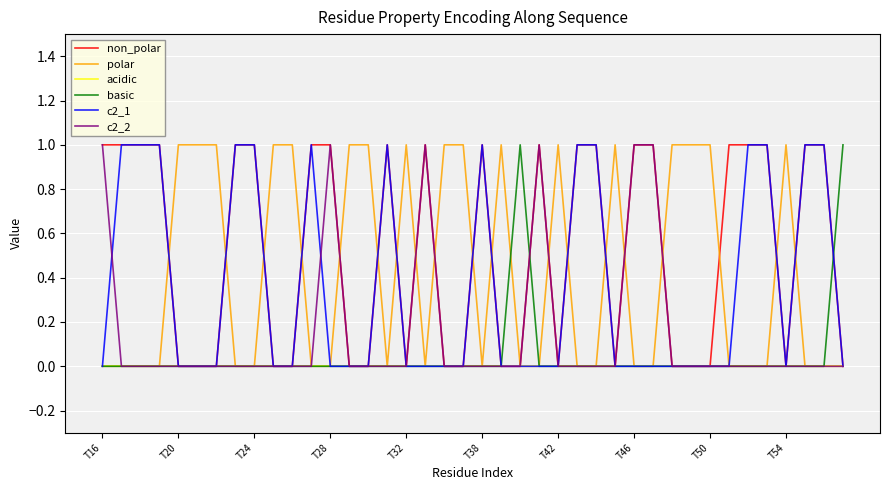

Which series has the largest total across all categories?

non_polar